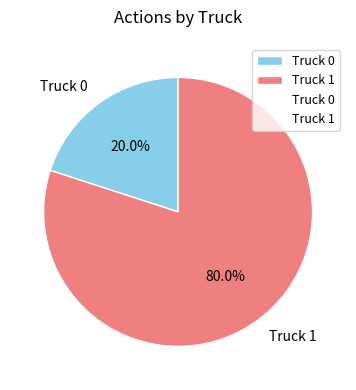

Is there any slice that represents more than half of the pie?

Yes